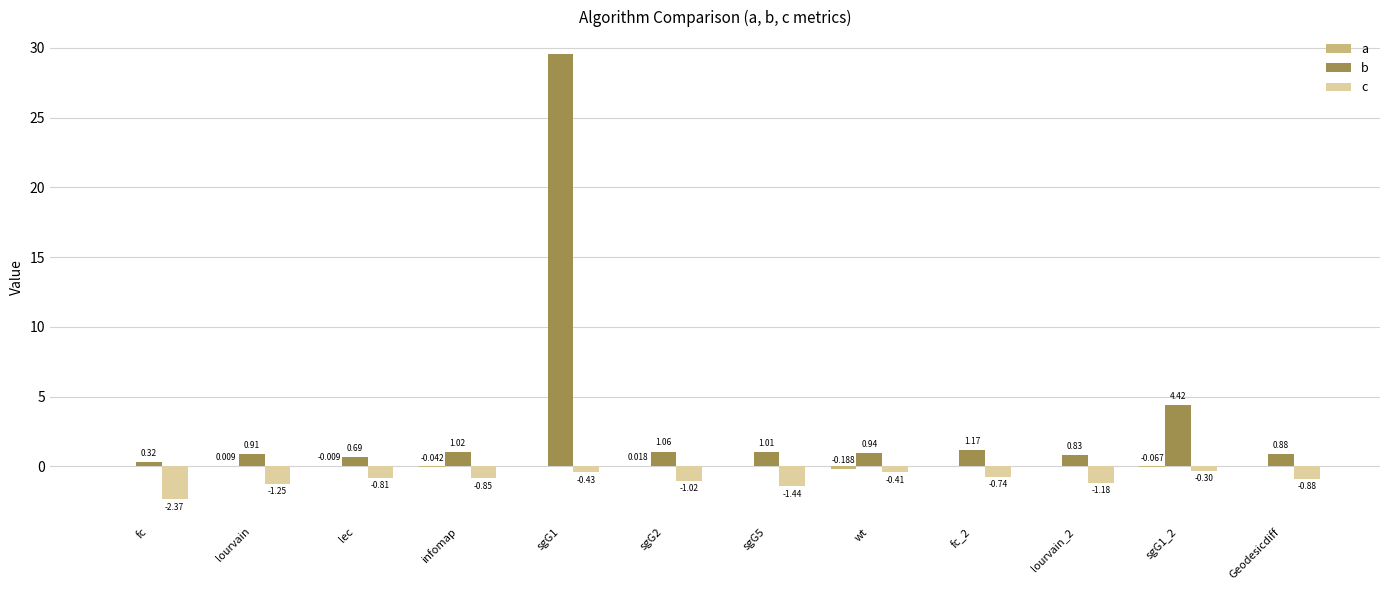

At how many categories does at least one series exceed 27?

1